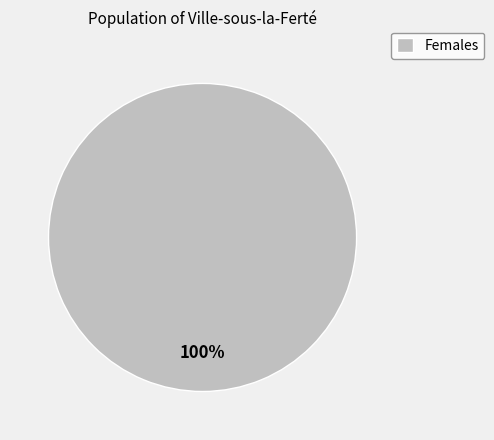

Does any single category account for the majority?

Yes